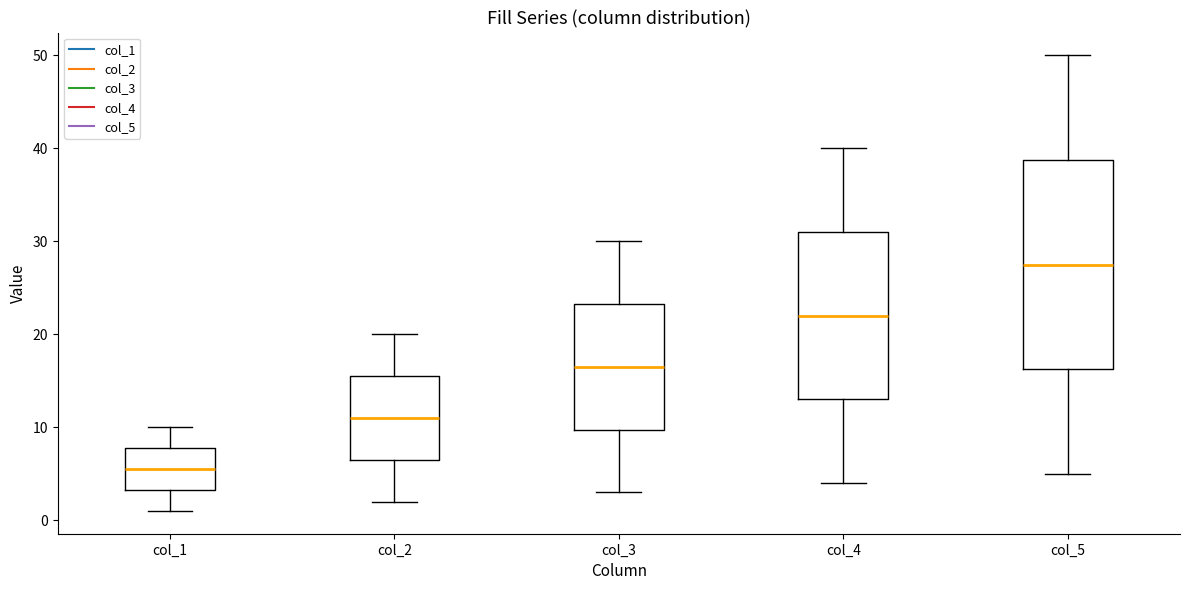

Which box is the tallest, from its lower edge to its upper edge?

col_5